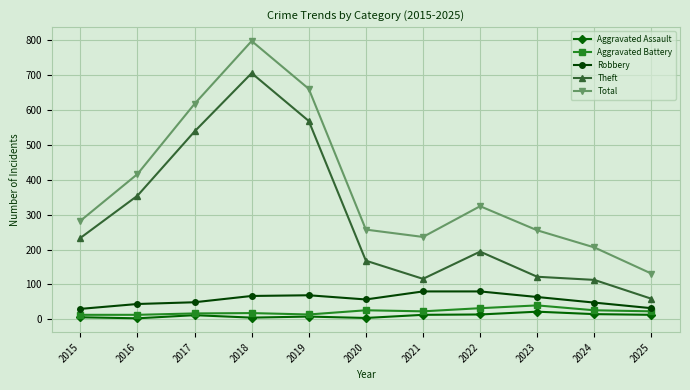

What is the difference between the Theft values at 2016 and 2018?

351